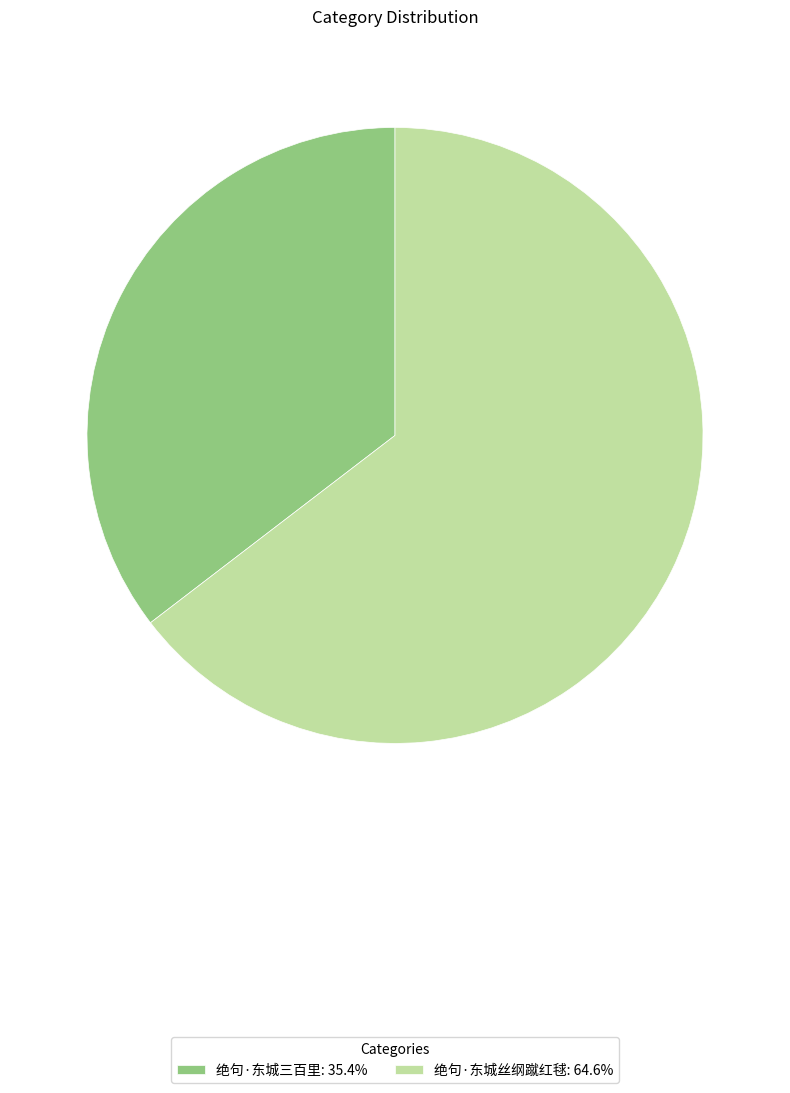

What is the majority slice?

绝句·东城丝纲蹴红毬